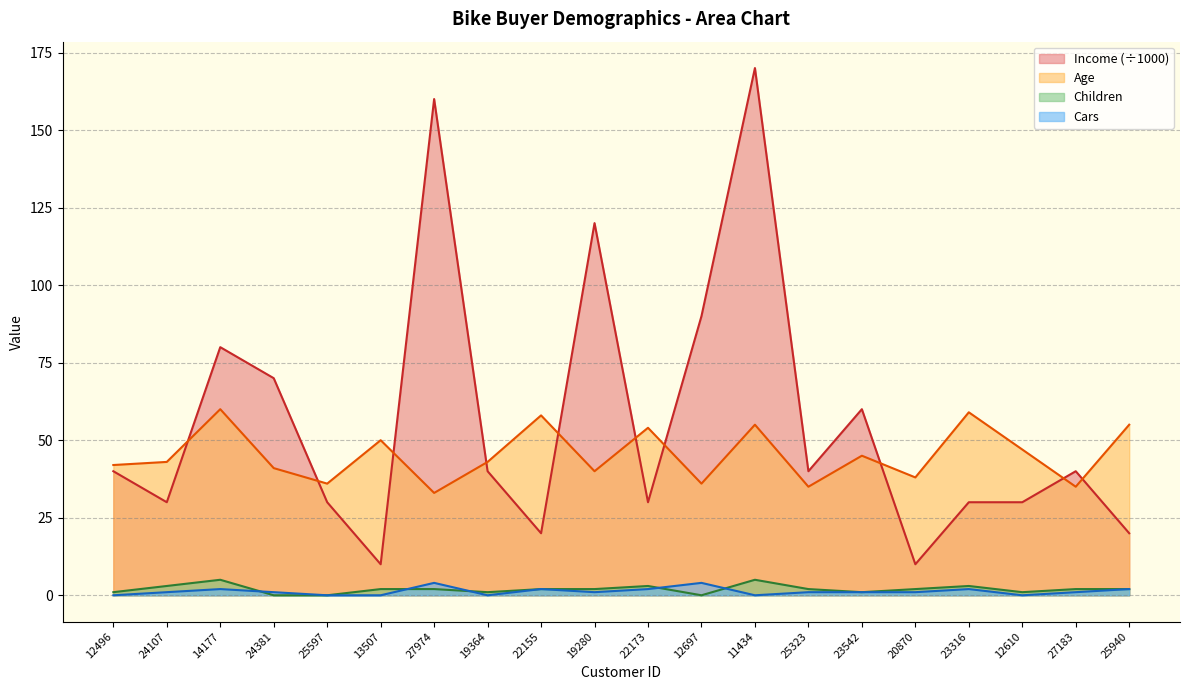

Between 12610 and 11434, which is larger?

11434